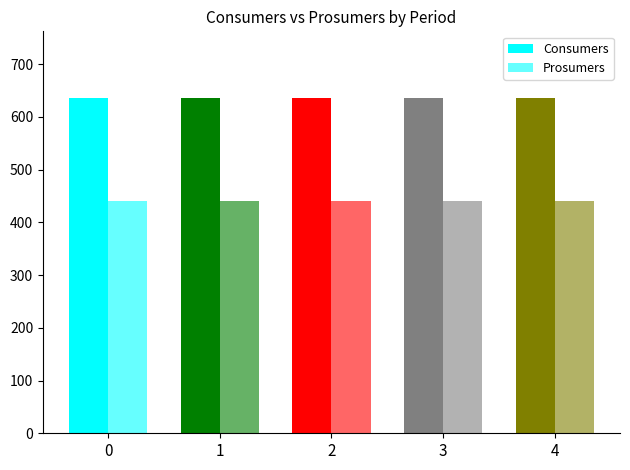

Rank the series by their average value, from highest to lowest.

Consumers, Prosumers